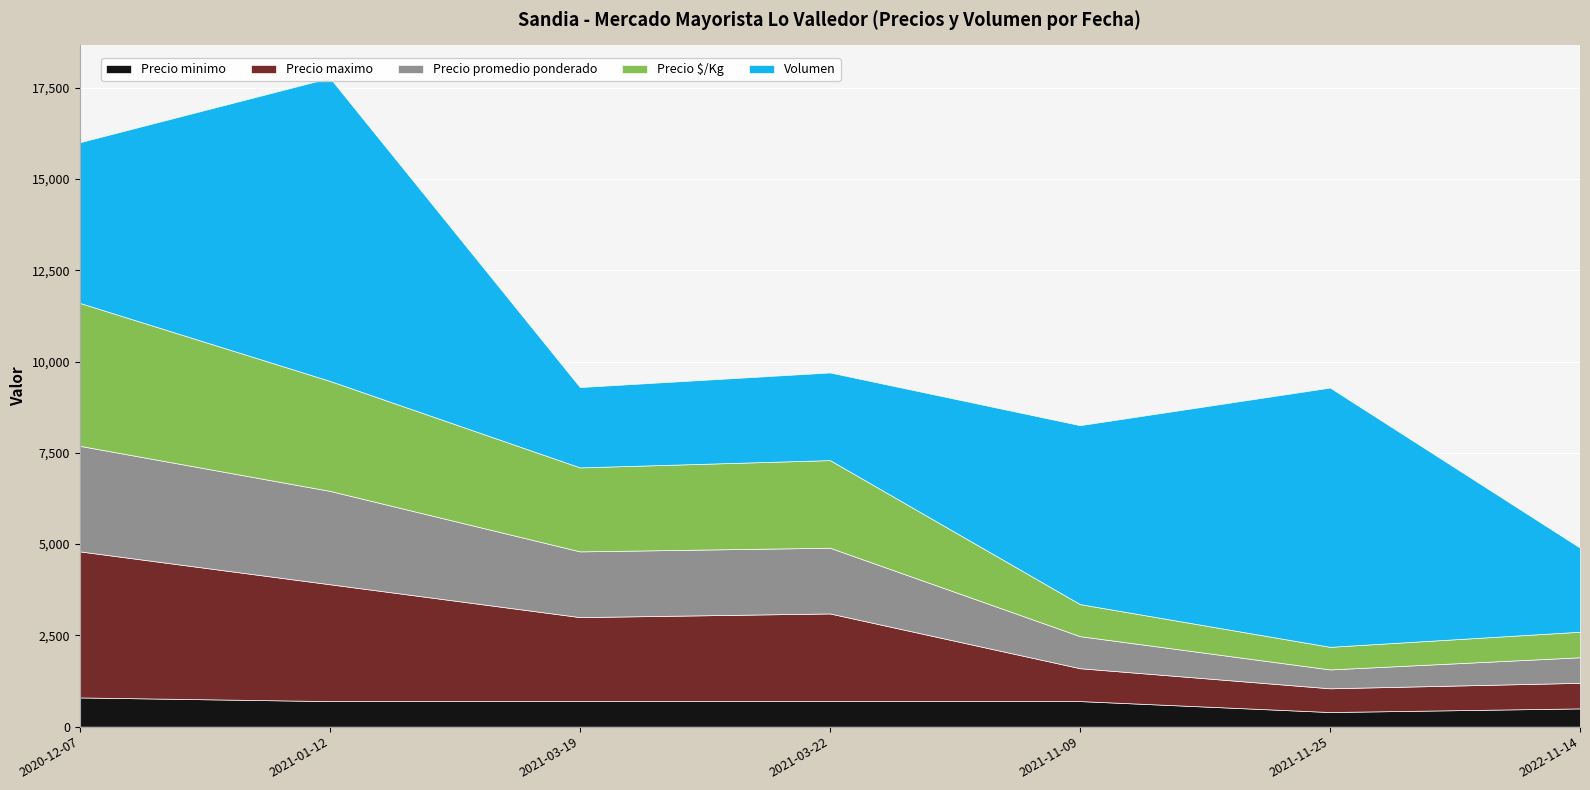

The value of Precio minimo at 2022-11-14 is 731. True or false?

False